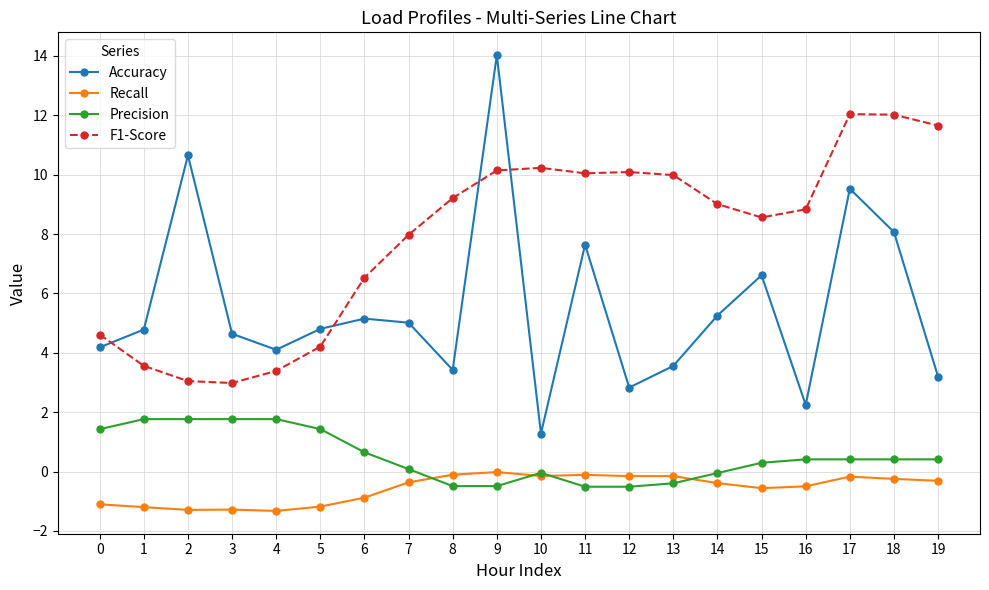

Does the chart display data point markers on the line(s)?

Yes